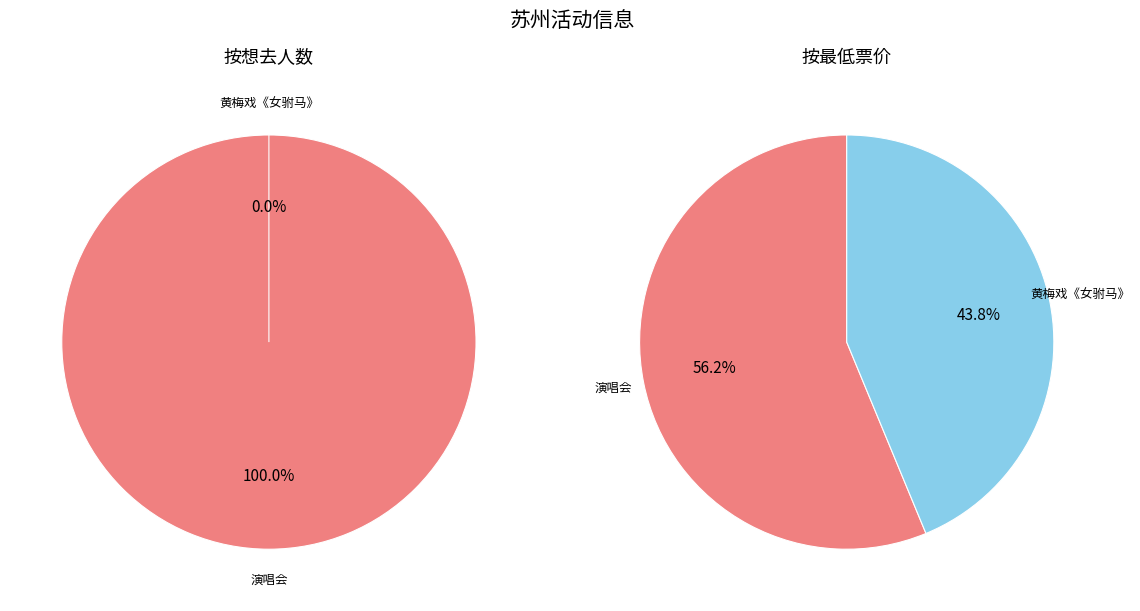

Is the sum of 苏州·奇迹の闪耀 「UP!」巡回动漫演唱会 and 苏州·【明星版】吴琼主演经典黄梅戏《女驸马》 greater than half?

Yes